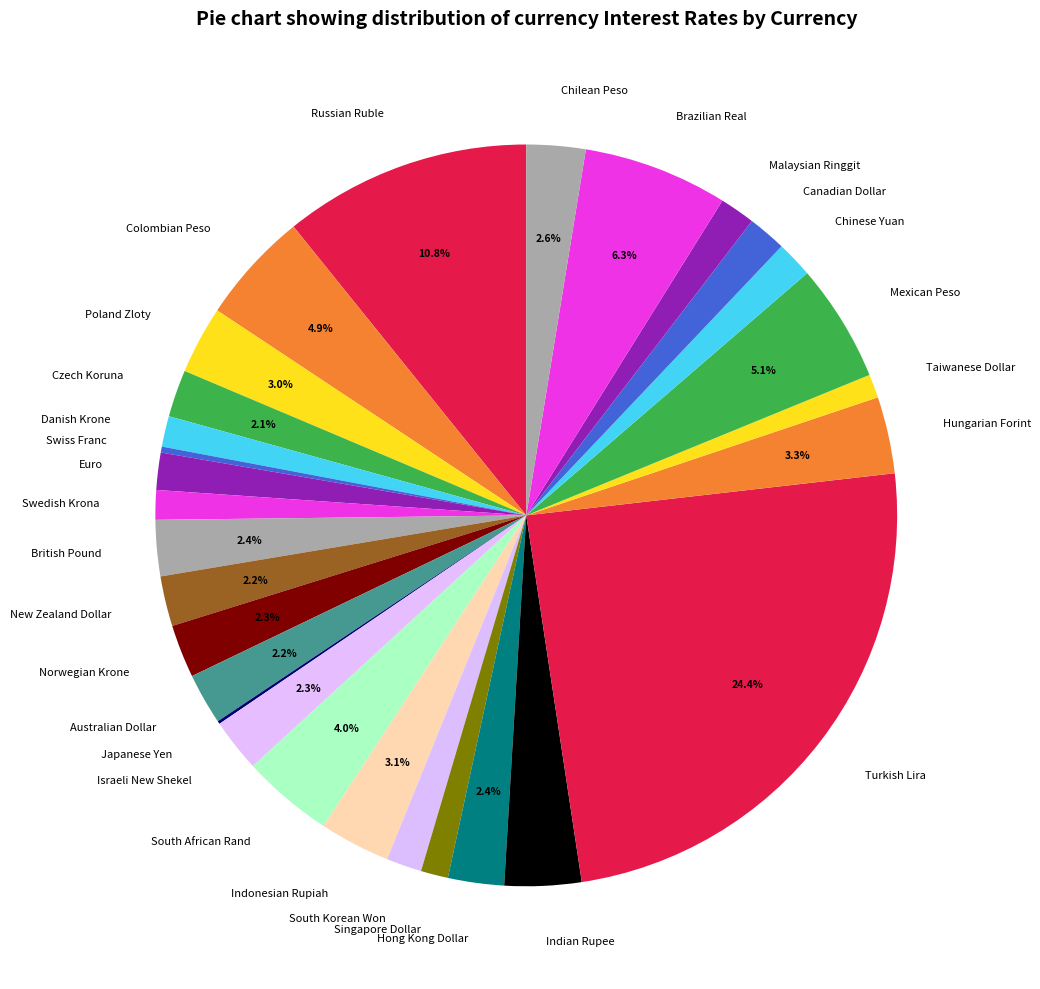

True or false: Canadian Dollar accounts for 2% of the total.

True